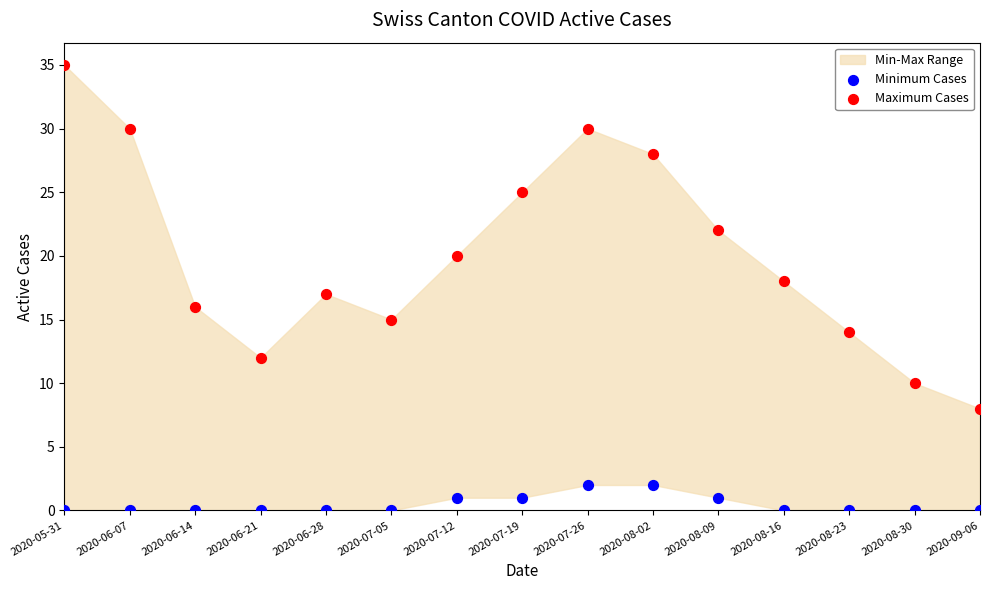

Across all data points, what is the range of Y values (max minus min)?

35